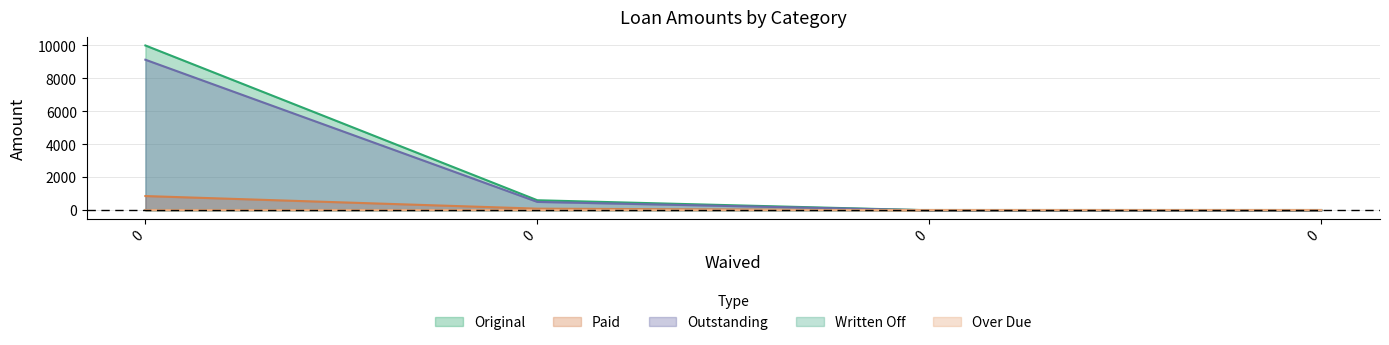

Which series has the widest spread of values?

Original